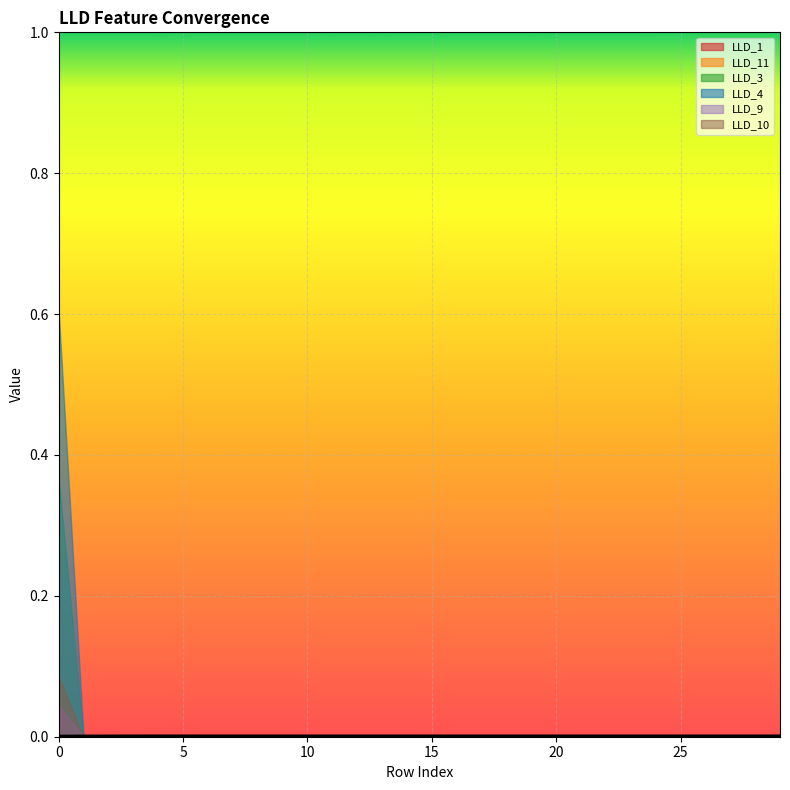

List the labels in order of LLD_3 value, smallest first.

1, 2, 3, 4, 5, 6, 7, 8, 9, 10, 11, 12, 13, 14, 15, 16, 17, 18, 19, 20, 21, 22, 23, 24, 25, 26, 27, 28, 29, 0